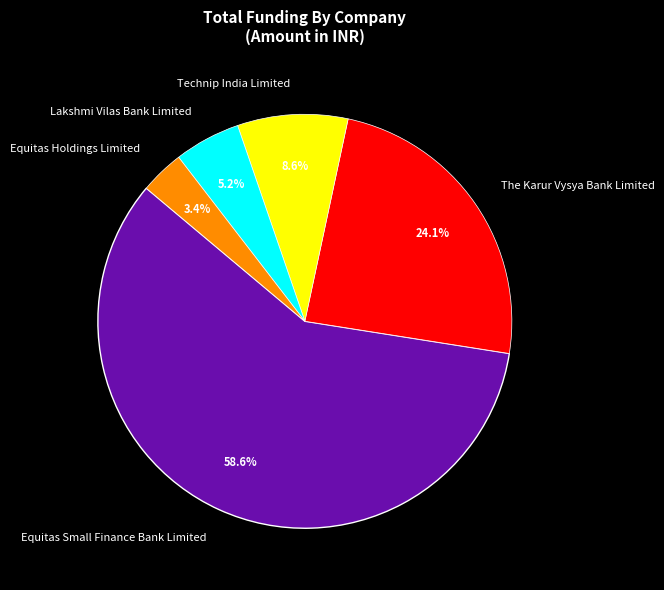

Does any single category account for the majority?

Yes